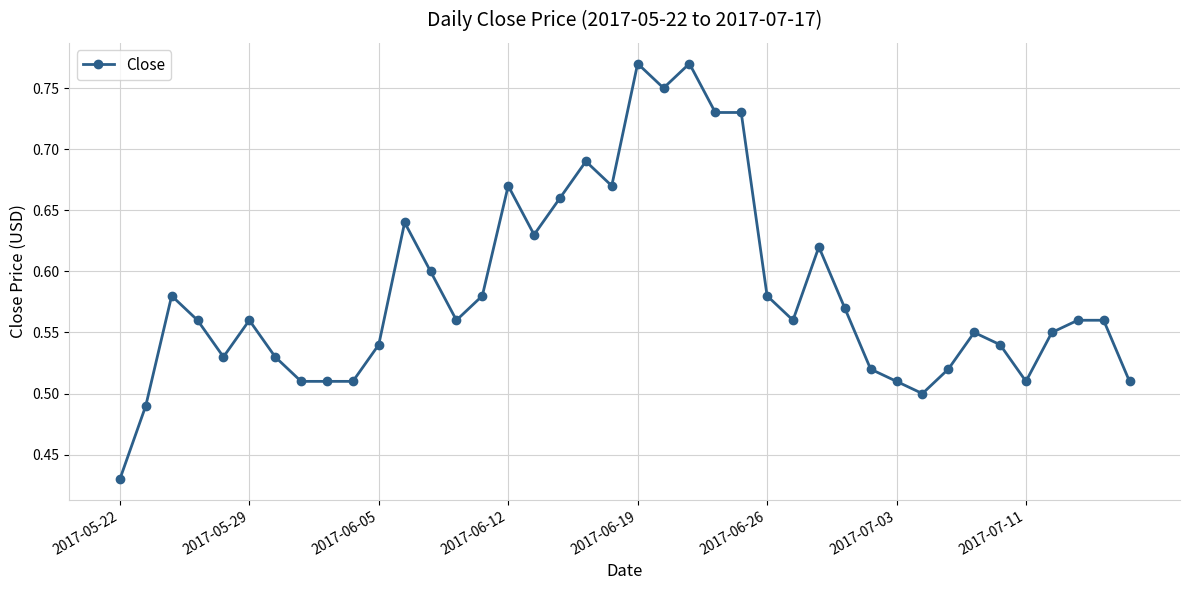

Does the chart have visible grid lines?

Yes